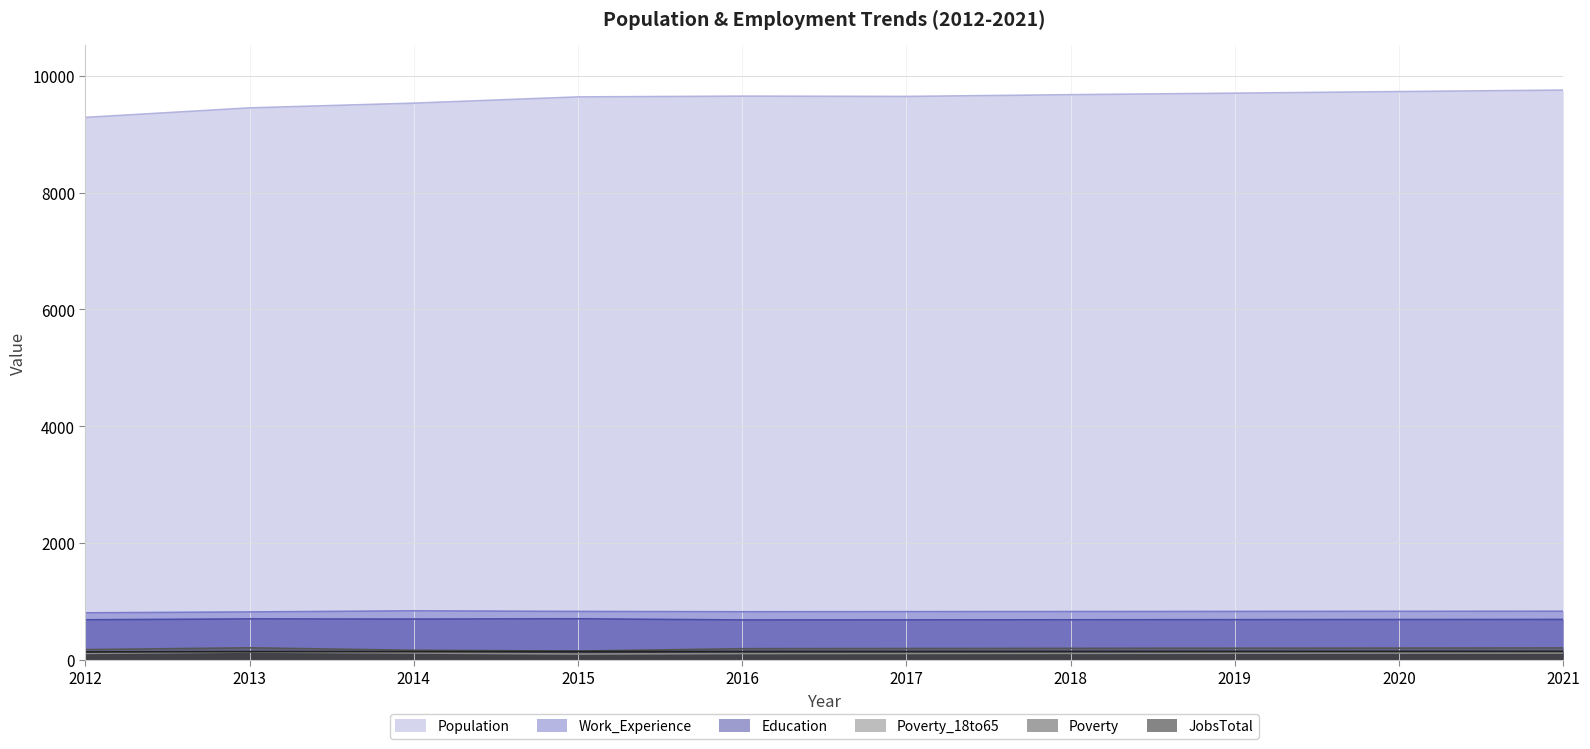

What is the value of the Poverty_18to65 point at the 9th from the left?

115